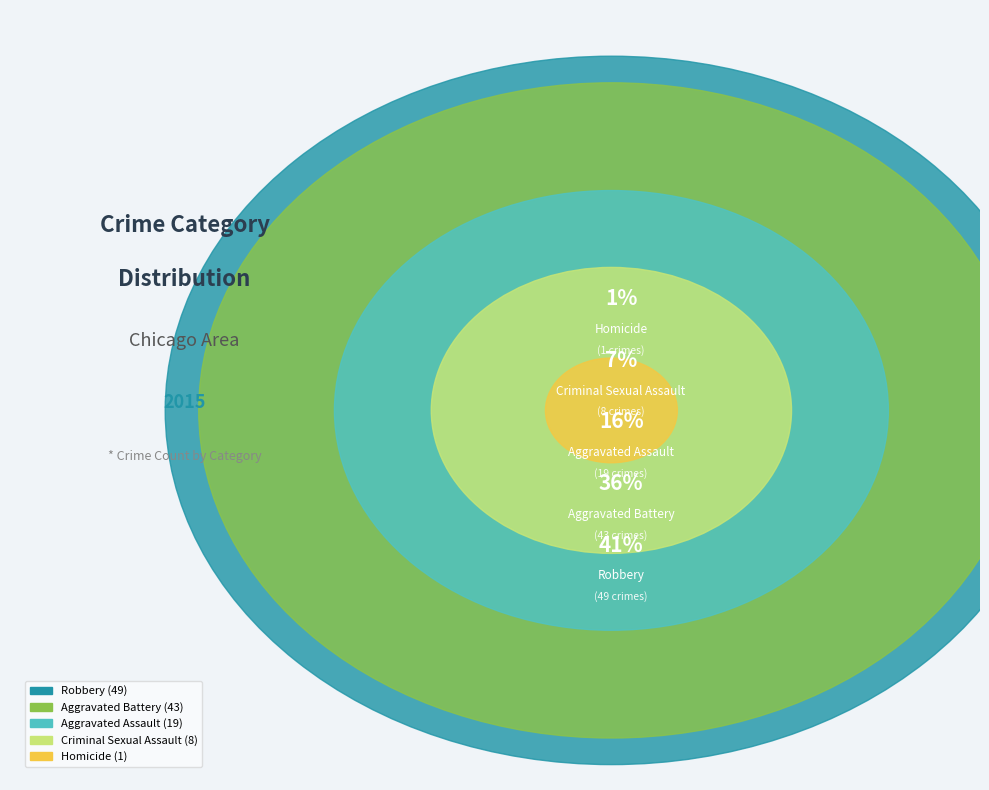

Is Aggravated Assault the majority of the pie?

No